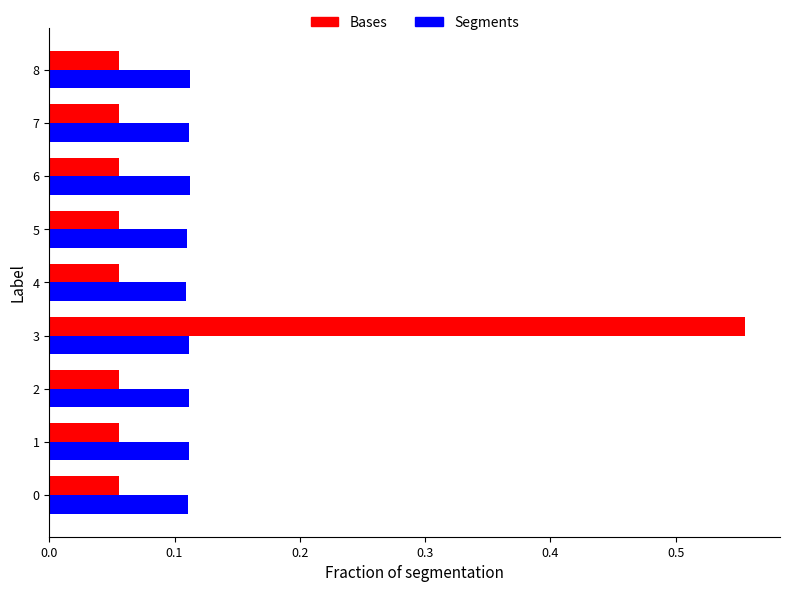

Which category has the highest value across all series?

3